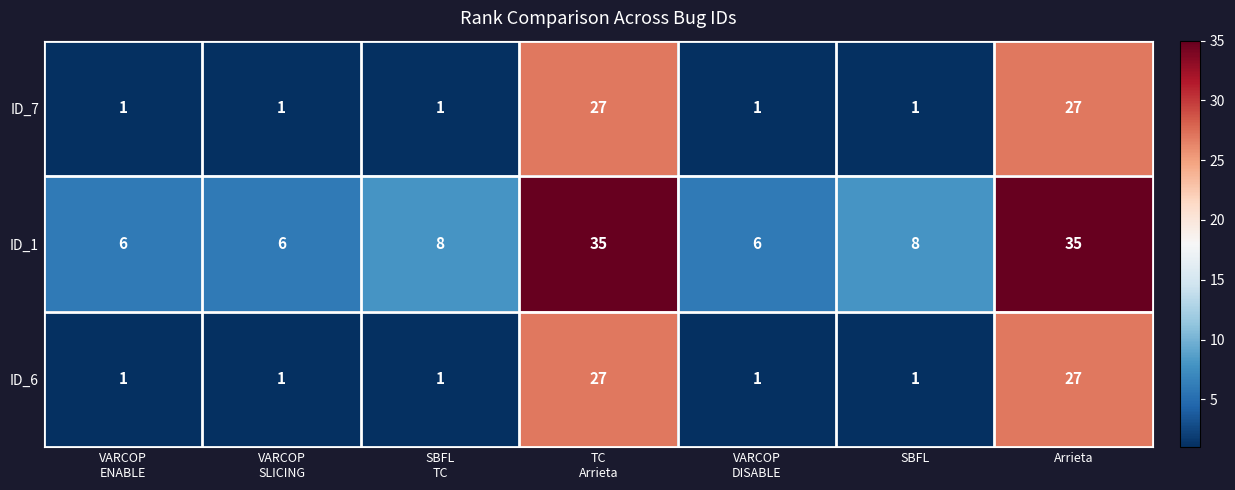

Reading left to right, transcribe all the data shown in this chart.

ID_7: 1	1	1	27	1	1	27
ID_1: 6	6	8	35	6	8	35
ID_6: 1	1	1	27	1	1	27